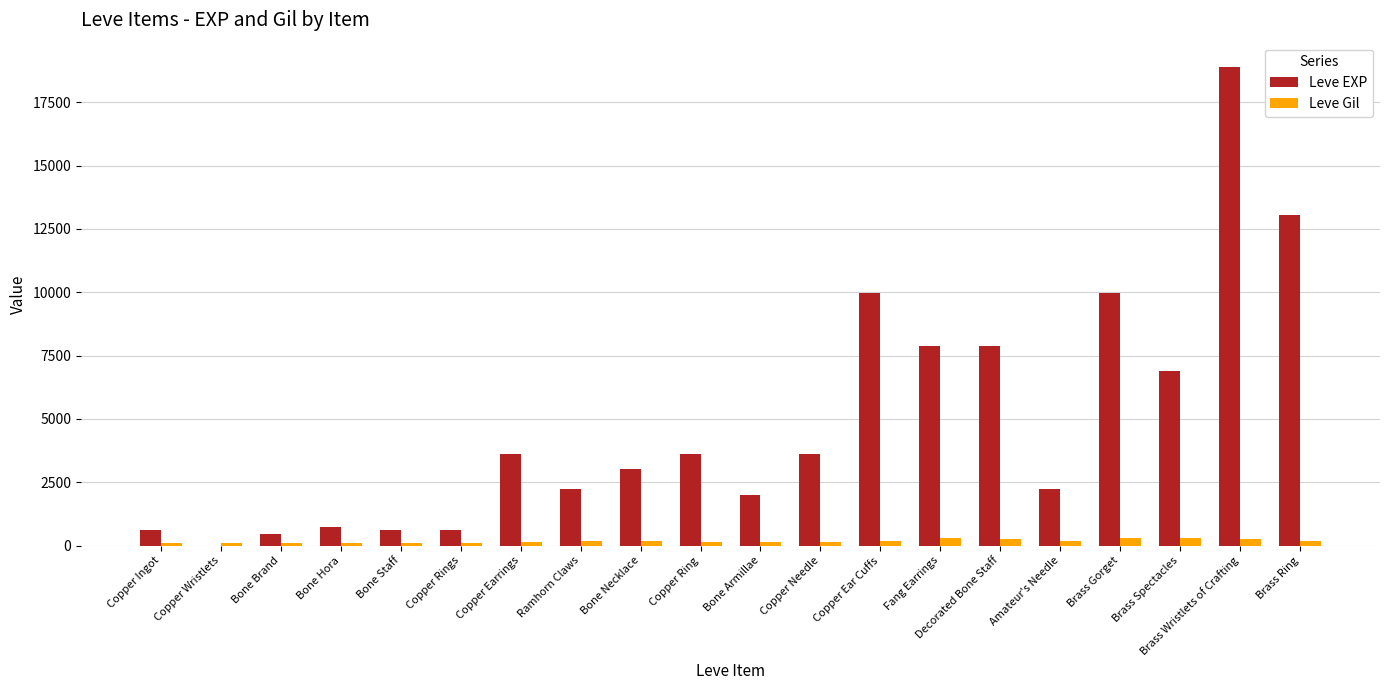

Which series has the widest spread of values?

Leve EXP